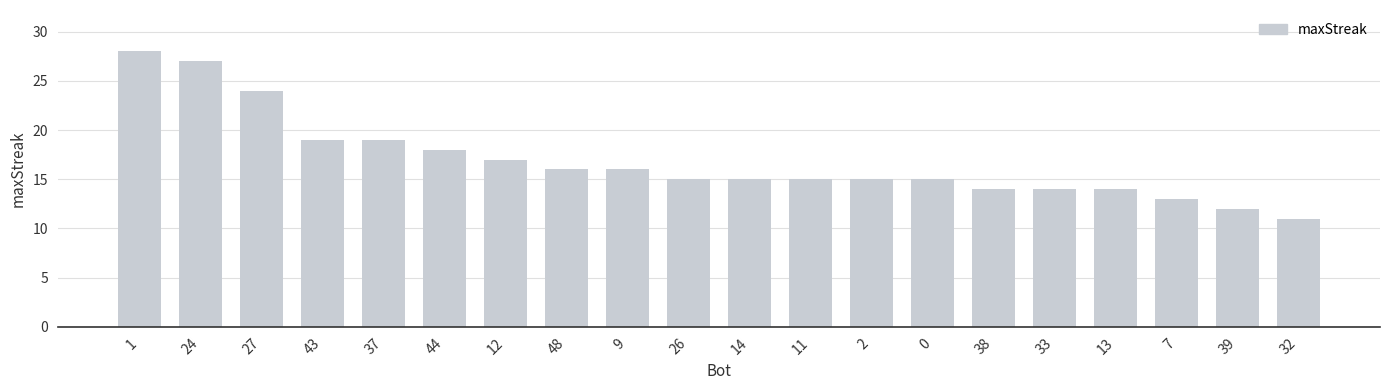

Reading left to right, list all the values displayed in this chart.

28	27	24	19	19	18	17	16	16	15	15	15	15	15	14	14	14	13	12	11